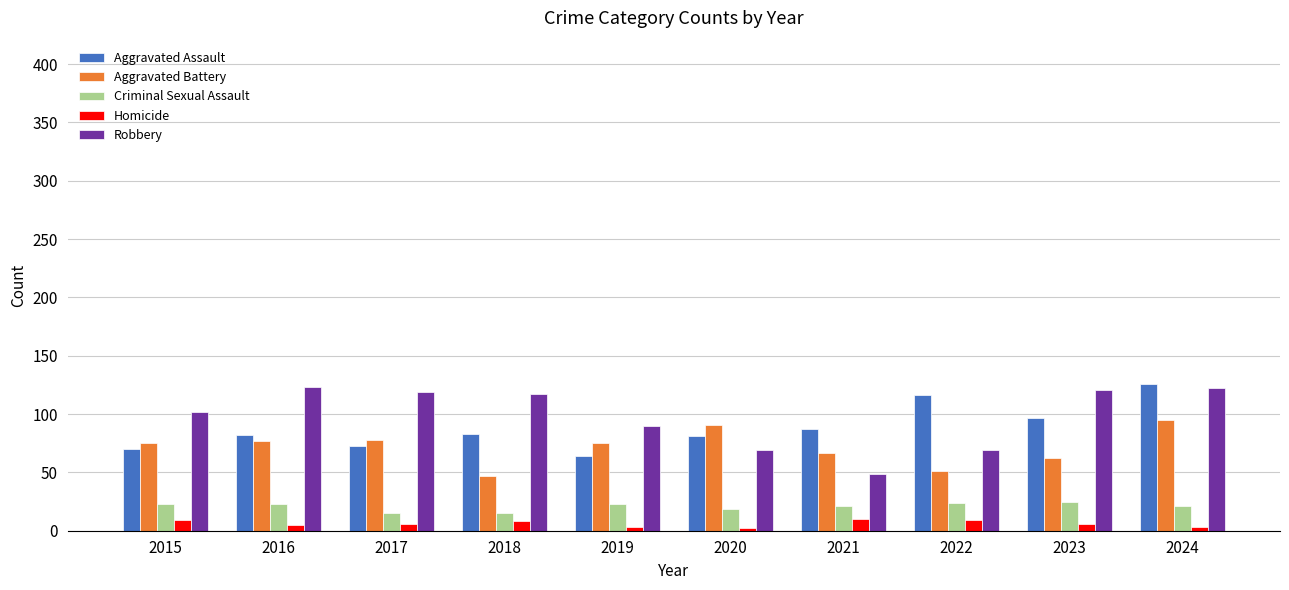

How many categories are shown in the chart?

10